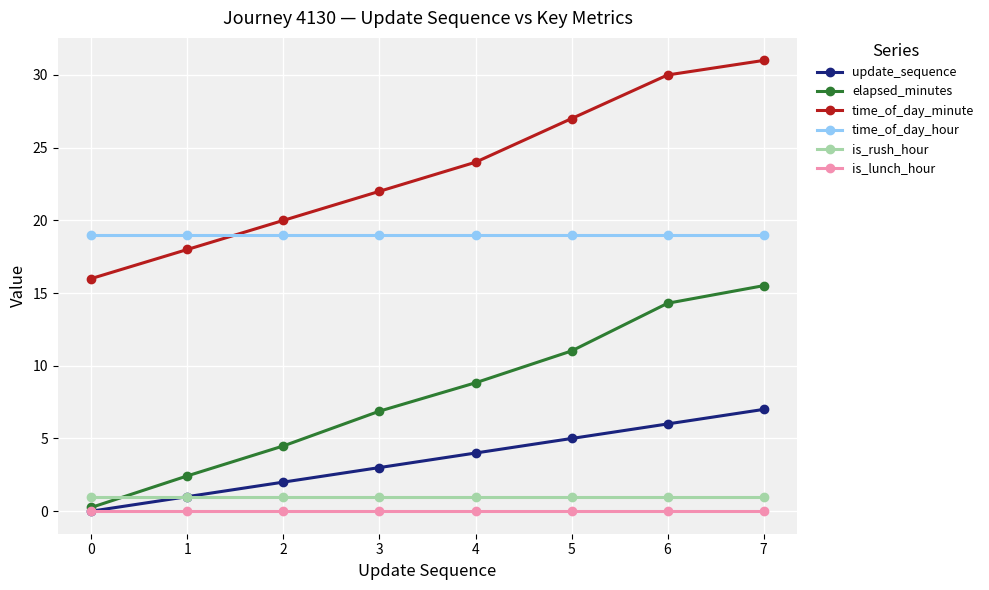

At how many categories does at least one series exceed 9?

8